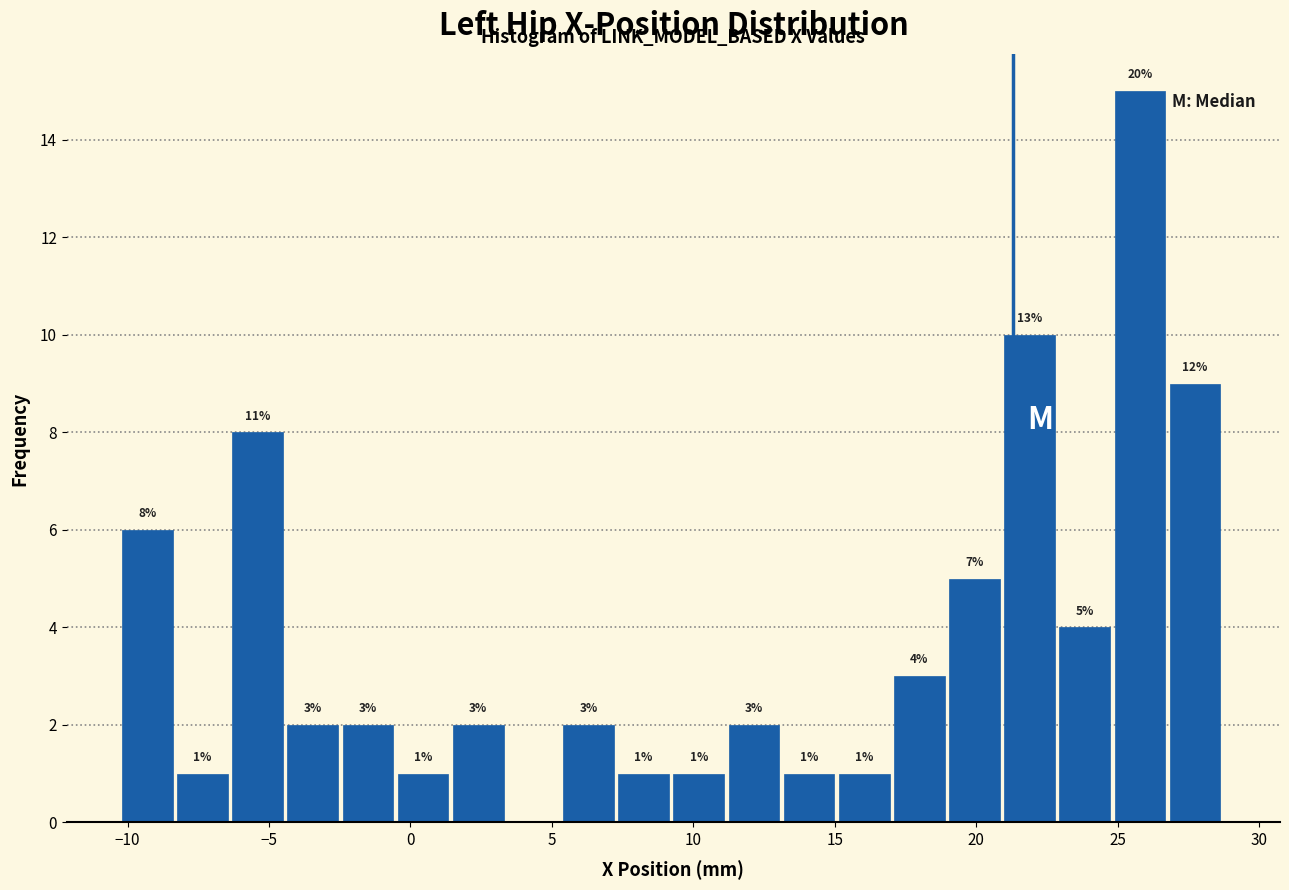

Read against the x-axis, roughly where is the centre of the tallest bar?

26.0